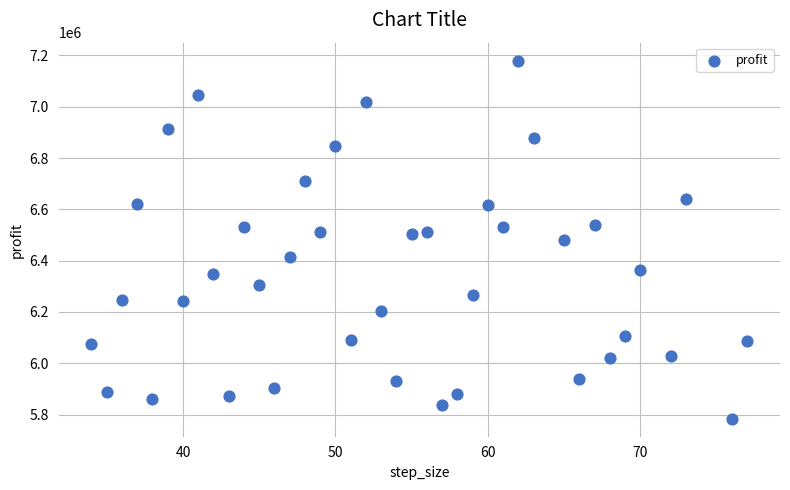

What is the range of X values (max minus min)?

43.0